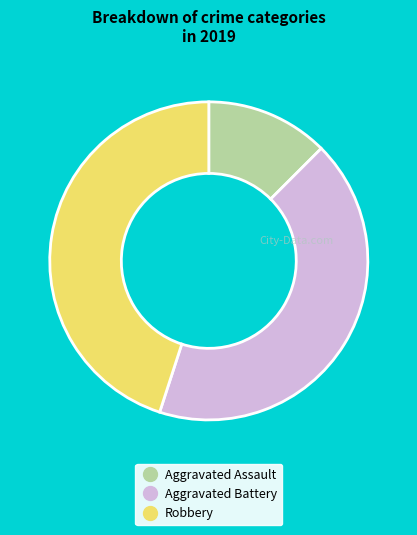

Count the number of slices in the pie.

3